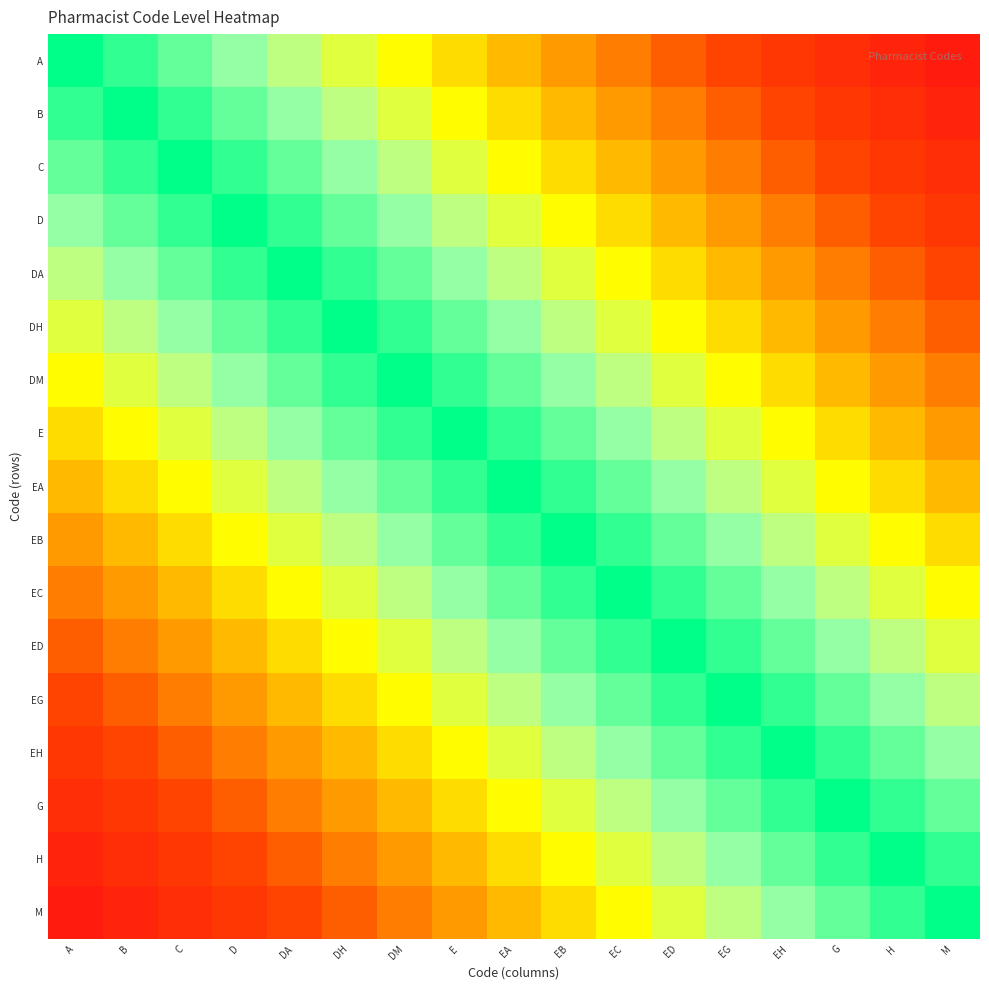

Reading left to right, transcribe all the data shown in this chart.

A: A=1.0	B=0.9	C=0.9	D=0.8	DA=0.8	DH=0.7	DM=0.6	E=0.6	EA=0.5	EB=0.5	EC=0.4	ED=0.4	EG=0.3	EH=0.2	G=0.2	H=0.1	M=0.1
B: A=0.9	B=1.0	C=0.9	D=0.9	DA=0.8	DH=0.8	DM=0.7	E=0.6	EA=0.6	EB=0.5	EC=0.5	ED=0.4	EG=0.4	EH=0.3	G=0.2	H=0.2	M=0.1
C: A=0.9	B=0.9	C=1.0	D=0.9	DA=0.9	DH=0.8	DM=0.8	E=0.7	EA=0.6	EB=0.6	EC=0.5	ED=0.5	EG=0.4	EH=0.4	G=0.3	H=0.2	M=0.2
D: A=0.8	B=0.9	C=0.9	D=1.0	DA=0.9	DH=0.9	DM=0.8	E=0.8	EA=0.7	EB=0.6	EC=0.6	ED=0.5	EG=0.5	EH=0.4	G=0.4	H=0.3	M=0.2
DA: A=0.8	B=0.8	C=0.9	D=0.9	DA=1.0	DH=0.9	DM=0.9	E=0.8	EA=0.8	EB=0.7	EC=0.6	ED=0.6	EG=0.5	EH=0.5	G=0.4	H=0.4	M=0.3
DH: A=0.7	B=0.8	C=0.8	D=0.9	DA=0.9	DH=1.0	DM=0.9	E=0.9	EA=0.8	EB=0.8	EC=0.7	ED=0.6	EG=0.6	EH=0.5	G=0.5	H=0.4	M=0.4
DM: A=0.6	B=0.7	C=0.8	D=0.8	DA=0.9	DH=0.9	DM=1.0	E=0.9	EA=0.9	EB=0.8	EC=0.8	ED=0.7	EG=0.6	EH=0.6	G=0.5	H=0.5	M=0.4
E: A=0.6	B=0.6	C=0.7	D=0.8	DA=0.8	DH=0.9	DM=0.9	E=1.0	EA=0.9	EB=0.9	EC=0.8	ED=0.8	EG=0.7	EH=0.6	G=0.6	H=0.5	M=0.5
EA: A=0.5	B=0.6	C=0.6	D=0.7	DA=0.8	DH=0.8	DM=0.9	E=0.9	EA=1.0	EB=0.9	EC=0.9	ED=0.8	EG=0.8	EH=0.7	G=0.6	H=0.6	M=0.5
EB: A=0.5	B=0.5	C=0.6	D=0.6	DA=0.7	DH=0.8	DM=0.8	E=0.9	EA=0.9	EB=1.0	EC=0.9	ED=0.9	EG=0.8	EH=0.8	G=0.7	H=0.6	M=0.6
EC: A=0.4	B=0.5	C=0.5	D=0.6	DA=0.6	DH=0.7	DM=0.8	E=0.8	EA=0.9	EB=0.9	EC=1.0	ED=0.9	EG=0.9	EH=0.8	G=0.8	H=0.7	M=0.6
ED: A=0.4	B=0.4	C=0.5	D=0.5	DA=0.6	DH=0.6	DM=0.7	E=0.8	EA=0.8	EB=0.9	EC=0.9	ED=1.0	EG=0.9	EH=0.9	G=0.8	H=0.8	M=0.7
EG: A=0.3	B=0.4	C=0.4	D=0.5	DA=0.5	DH=0.6	DM=0.6	E=0.7	EA=0.8	EB=0.8	EC=0.9	ED=0.9	EG=1.0	EH=0.9	G=0.9	H=0.8	M=0.8
EH: A=0.2	B=0.3	C=0.4	D=0.4	DA=0.5	DH=0.5	DM=0.6	E=0.6	EA=0.7	EB=0.8	EC=0.8	ED=0.9	EG=0.9	EH=1.0	G=0.9	H=0.9	M=0.8
G: A=0.2	B=0.2	C=0.3	D=0.4	DA=0.4	DH=0.5	DM=0.5	E=0.6	EA=0.6	EB=0.7	EC=0.8	ED=0.8	EG=0.9	EH=0.9	G=1.0	H=0.9	M=0.9
H: A=0.1	B=0.2	C=0.2	D=0.3	DA=0.4	DH=0.4	DM=0.5	E=0.5	EA=0.6	EB=0.6	EC=0.7	ED=0.8	EG=0.8	EH=0.9	G=0.9	H=1.0	M=0.9
M: A=0.1	B=0.1	C=0.2	D=0.2	DA=0.3	DH=0.4	DM=0.4	E=0.5	EA=0.5	EB=0.6	EC=0.6	ED=0.7	EG=0.8	EH=0.8	G=0.9	H=0.9	M=1.0